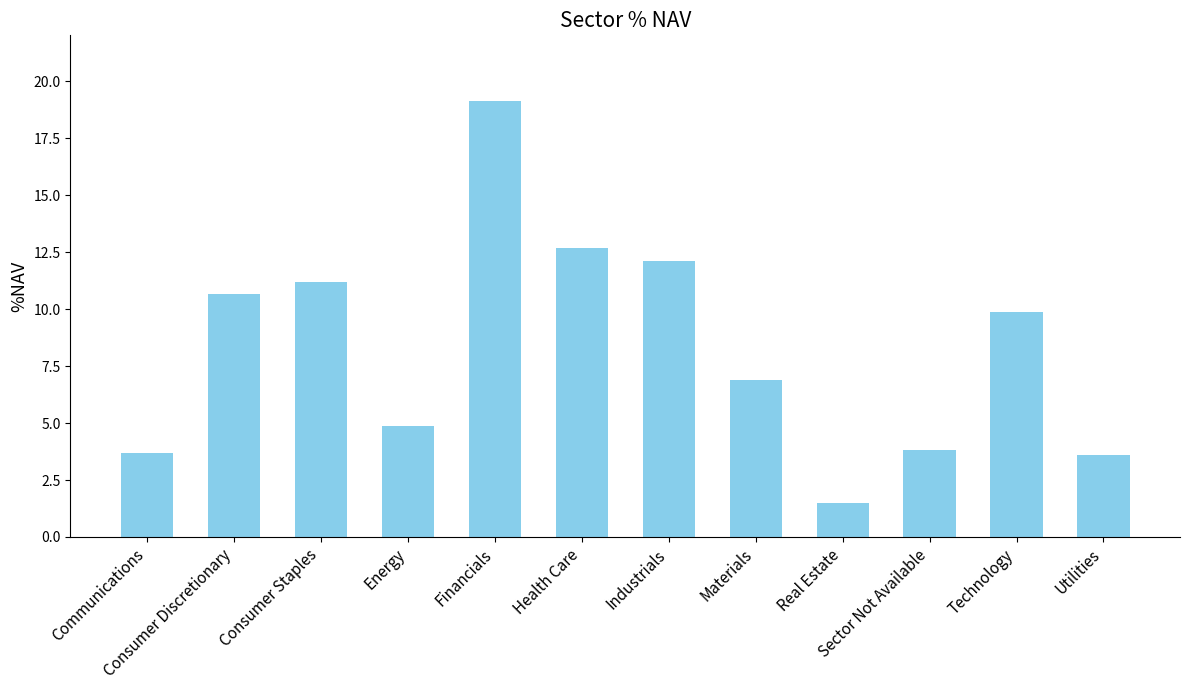

What is the label of the 11th bar from the right?

Consumer Discretionary